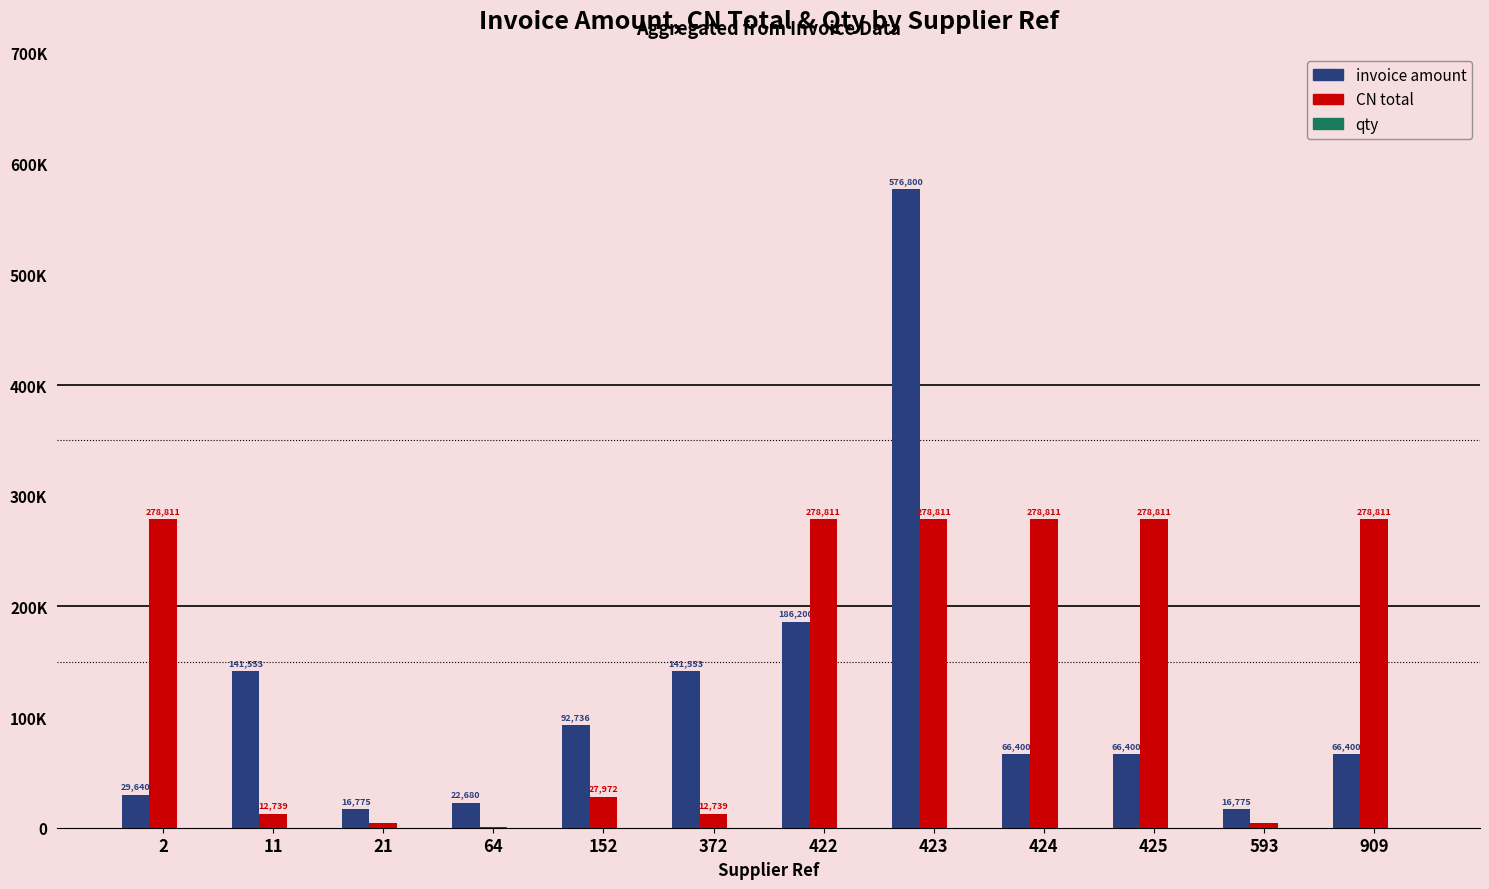

Between 152 and 593, which is larger?

152